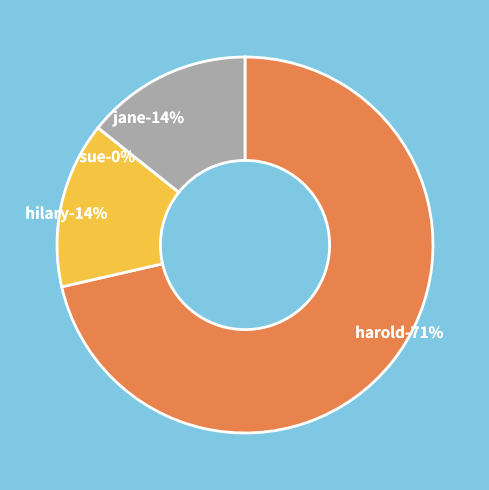

Which category has the biggest portion of the pie?

harold